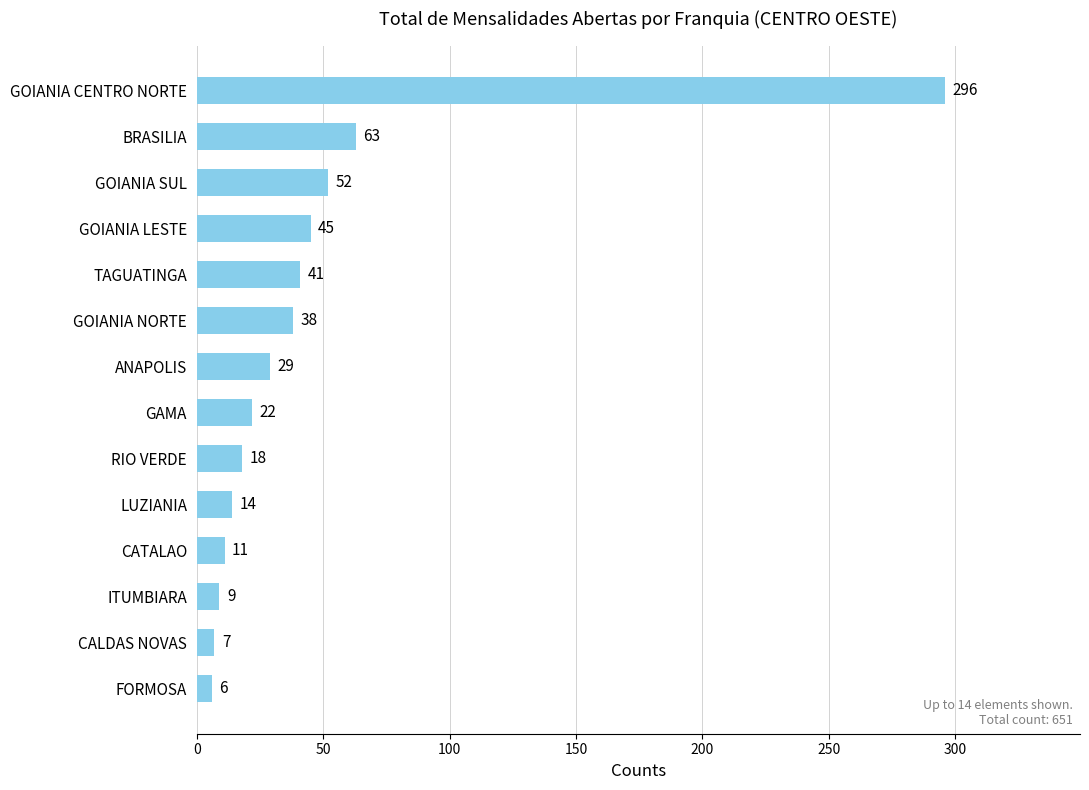

Is it true that the value at TAGUATINGA is 66?

False